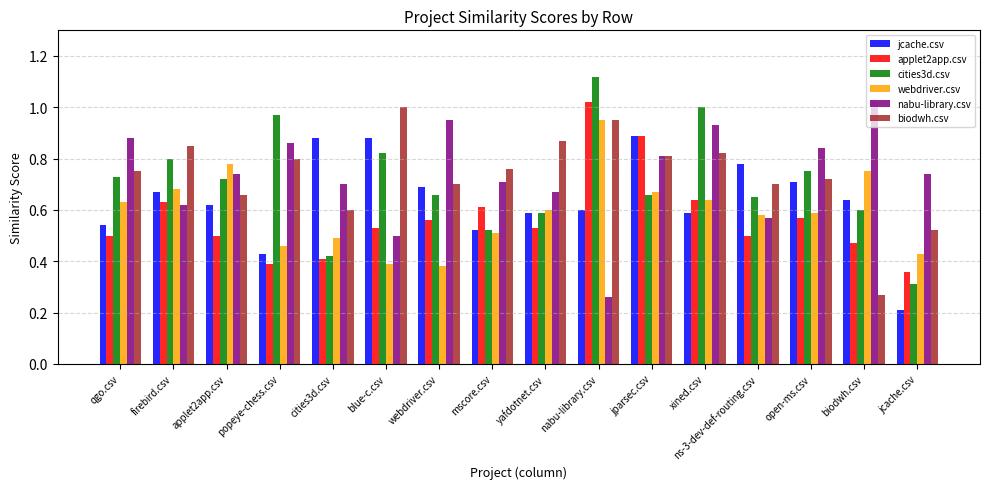

Is it true that nabu-library.csv equals 0.7 at cities3d.csv?

True